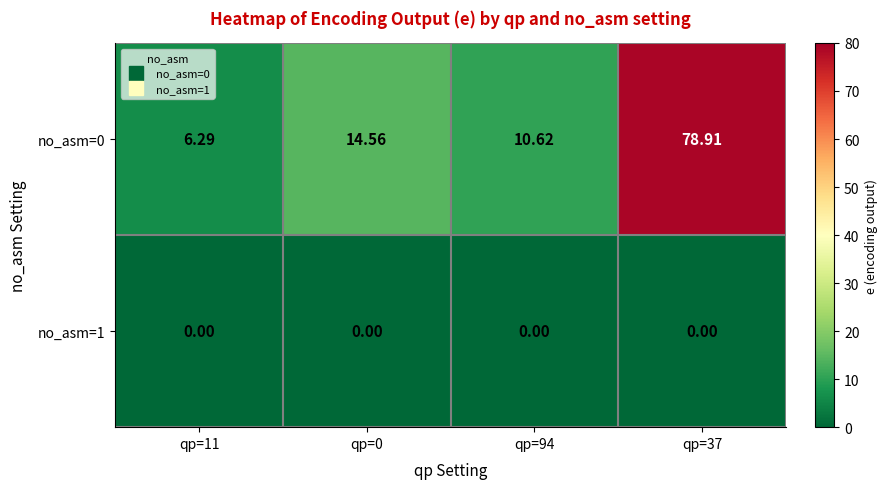

Is the value of no_asm=0 at qp=11 greater than the value of no_asm=1 at qp=37?

Yes